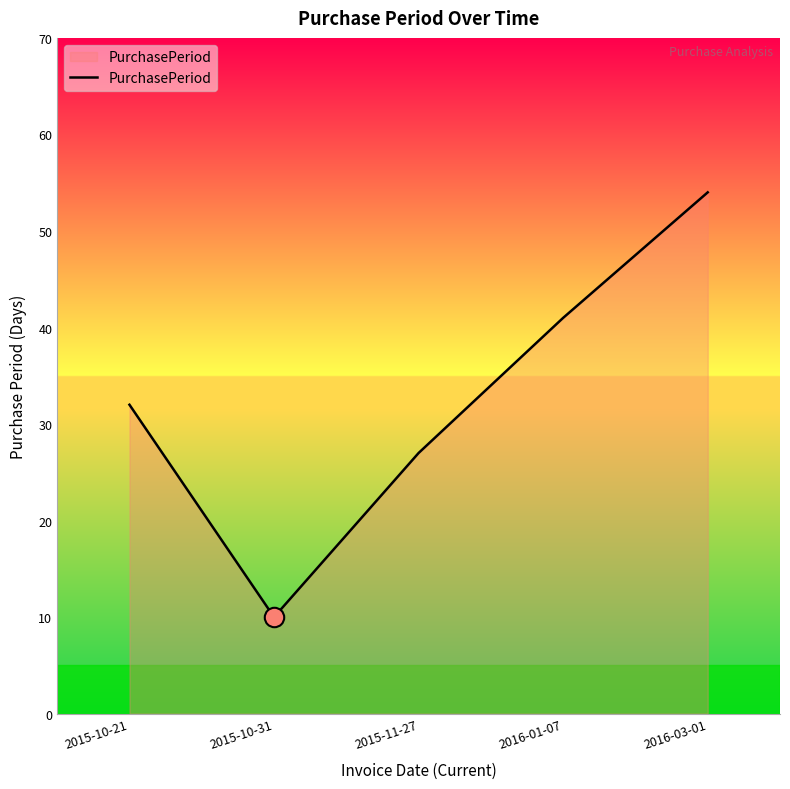

Is it true that the value at 2015-10-21 is 21?

False